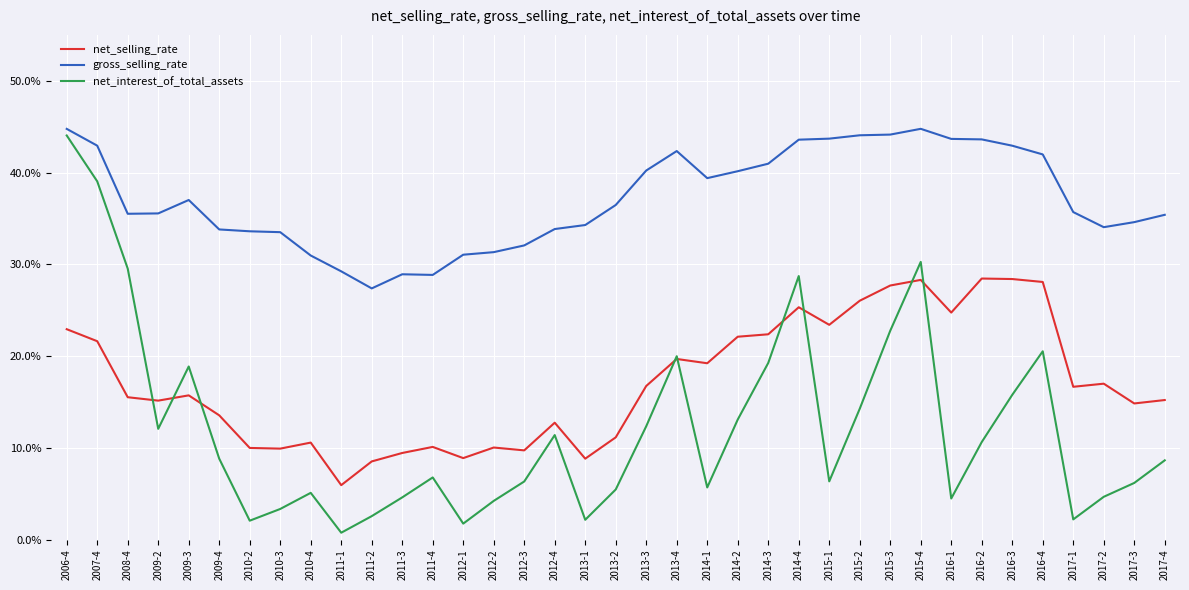

True or false: net_interest_of_total_assets and gross_selling_rate cross at least once.

False